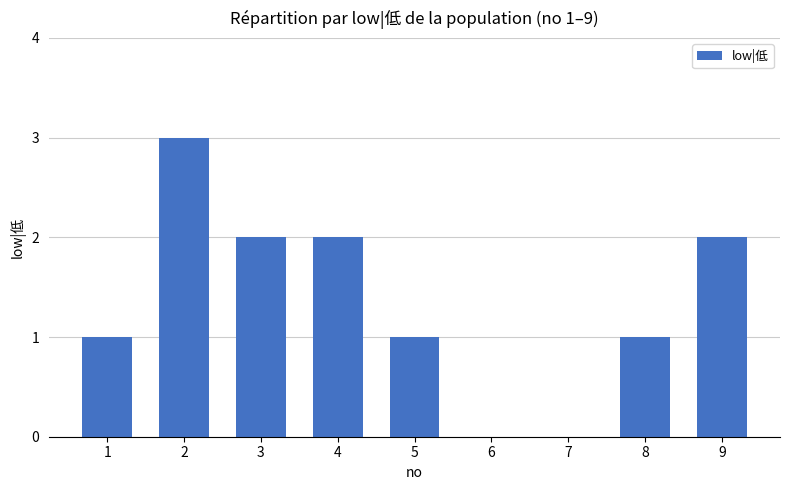

What is the sum of all values?

12